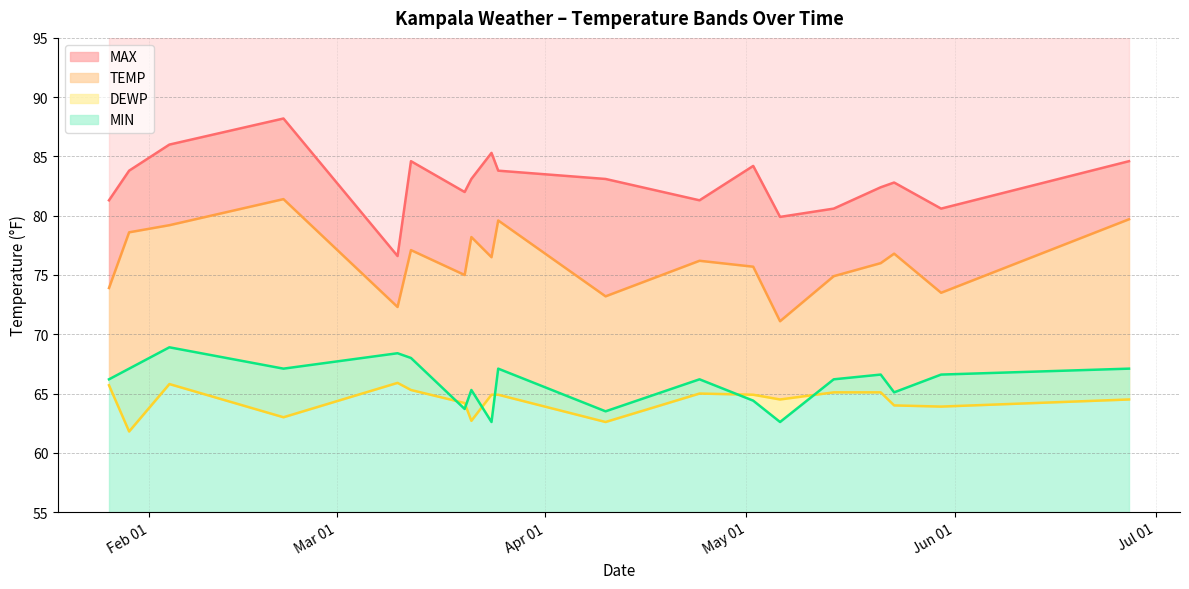

What is the difference between the maximum and second lowest values in the MIN series?

6.3